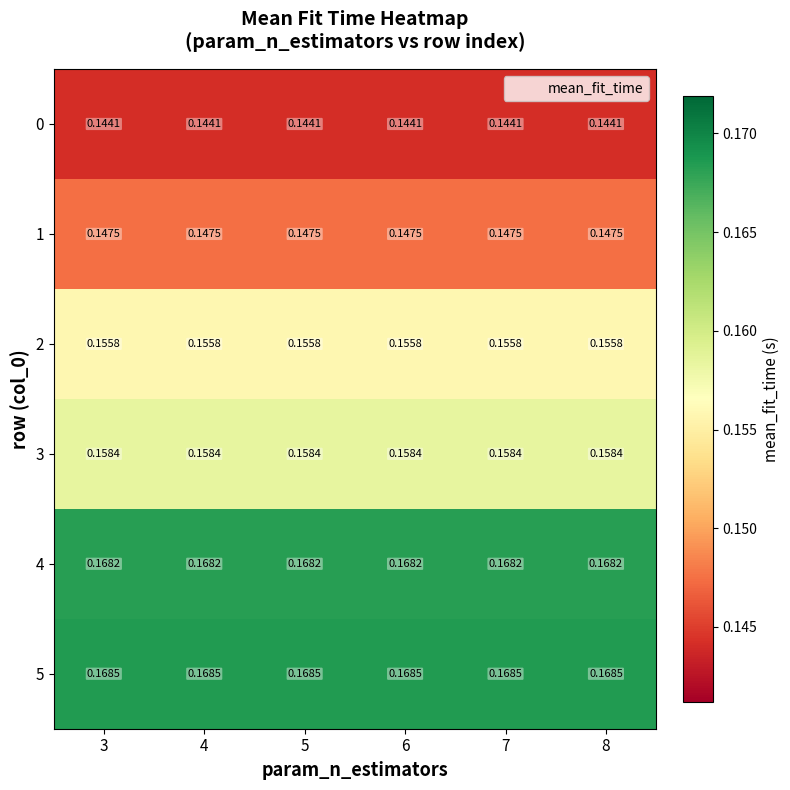

Is the value of 2 at 4 greater than the value of 0 at 7?

Yes